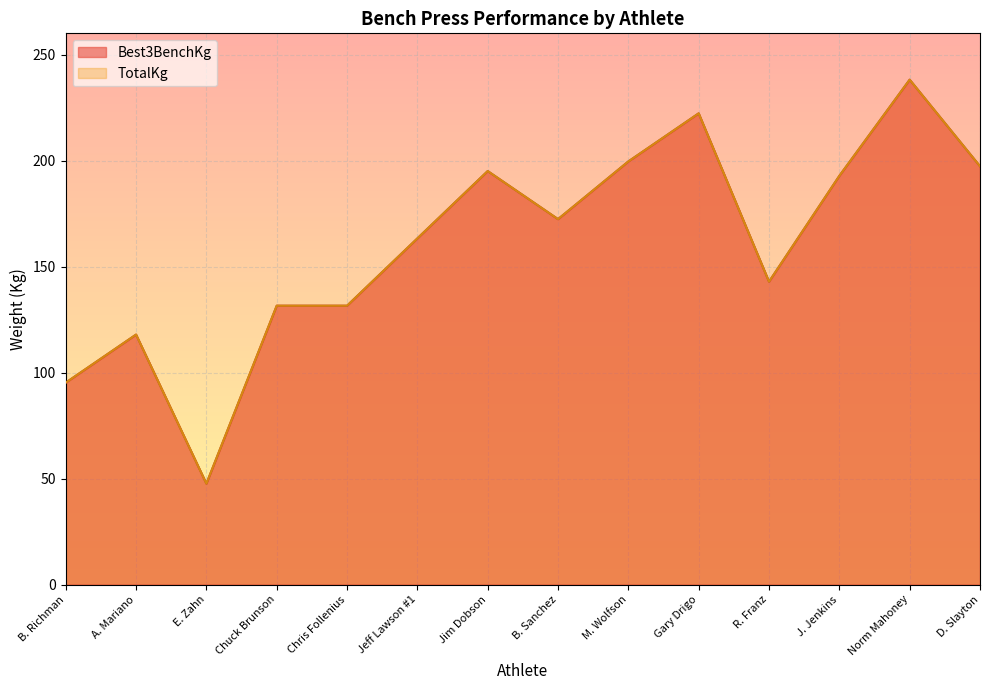

Reading left to right, extract all data points from this chart.

Best3BenchKg: 95.2	117.9	47.6	131.5	131.5	163.3	195.0	172.4	199.6	222.3	142.9	192.8	238.1	197.3
TotalKg: 95.2	117.9	47.6	131.5	131.5	163.3	195.0	172.4	199.6	222.3	142.9	192.8	238.1	197.3